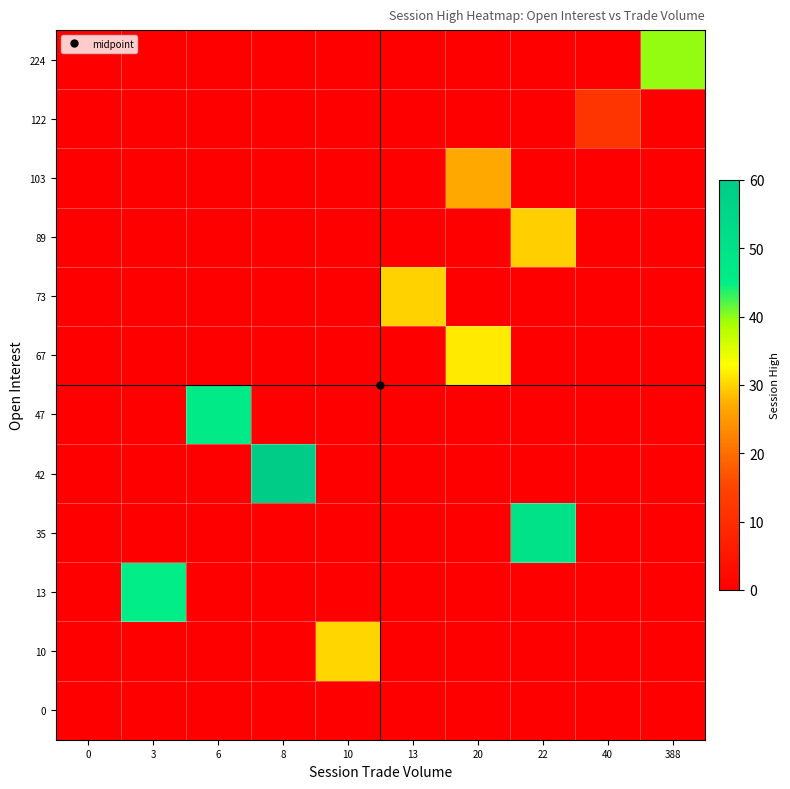

Which label corresponds to the largest value in the chart?

8